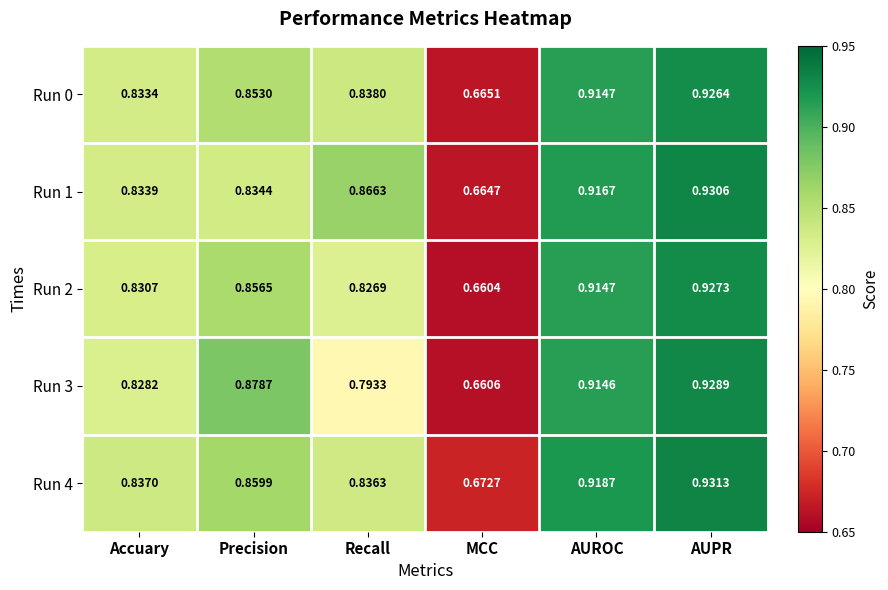

Which label corresponds to the smallest value in the chart?

MCC